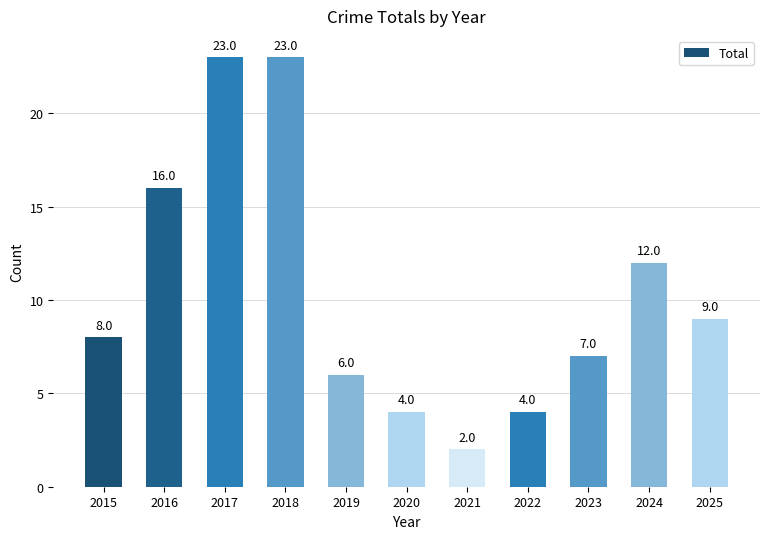

How many data points are less than 8?

5